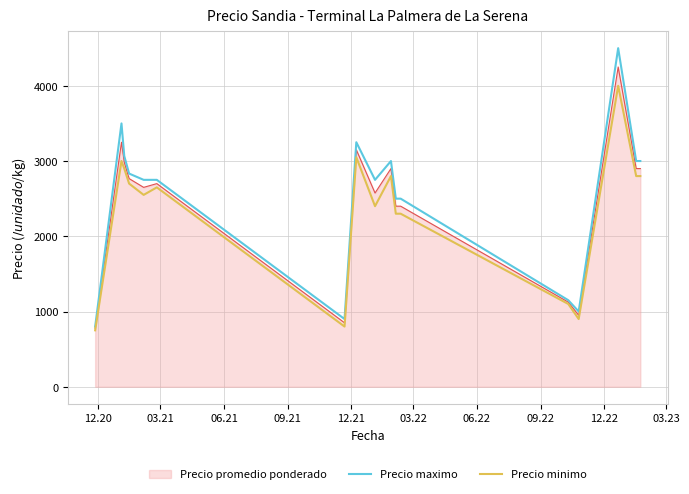

Which series has the largest total across all categories?

Precio maximo